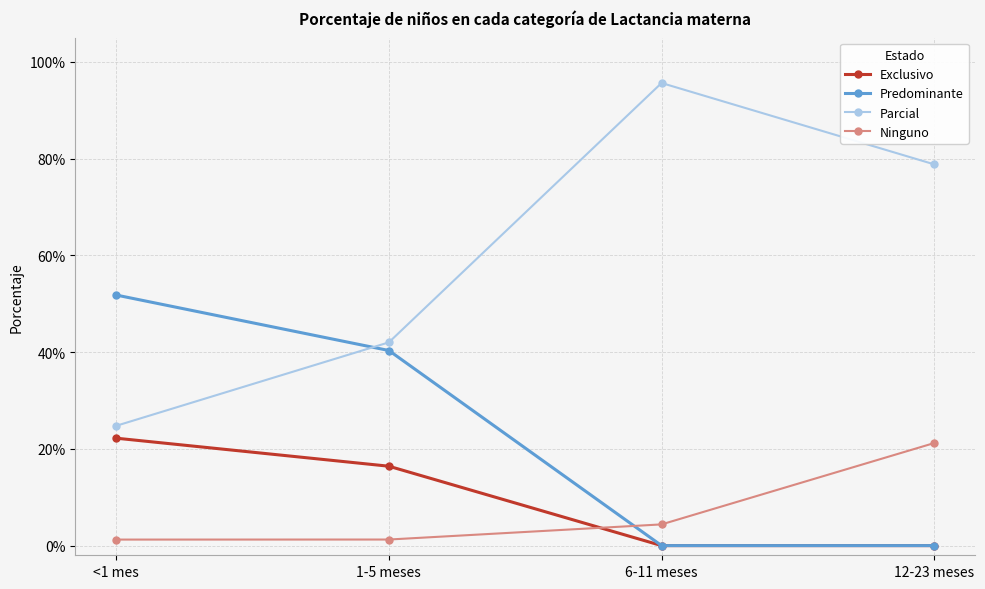

What are all the series names shown in the legend?

Exclusivo, Predominante, Parcial, Ninguno